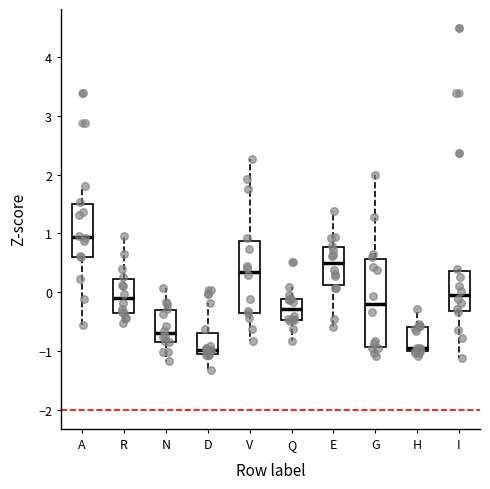

Reading left to right, transcribe this box plot: for each box, give where its median line is, the range the box spans, and where its two whiskers end, as read against the y-axis. The values are not printed on the chart, so give them approximately, as read against the axis.

A: median 0.9, box 0.6 to 1.5, whiskers -0.6 to 1.8
R: median -0.1, box -0.4 to 0.2, whiskers -0.5 to 1.0
N: median -0.7, box -0.8 to -0.3, whiskers -1.2 to 0.1
D: median -1.0 (just above the box's lower edge), box -1.0 to -0.7, whiskers -1.3 to -0.2
V: median 0.3, box -0.4 to 0.9, whiskers -0.8 to 2.3
Q: median -0.3, box -0.5 to -0.1, whiskers -0.8 to 0.1
E: median 0.5, box 0.1 to 0.8, whiskers -0.6 to 1.4
G: median -0.2, box -0.9 to 0.6, whiskers -1.1 to 2.0
H: median -1.0 (just above the box's lower edge), box -1.0 to -0.6, whiskers -1.1 to -0.3
I: median 0.0, box -0.3 to 0.4, whiskers -1.1 to 0.4 (just above the box's upper edge)